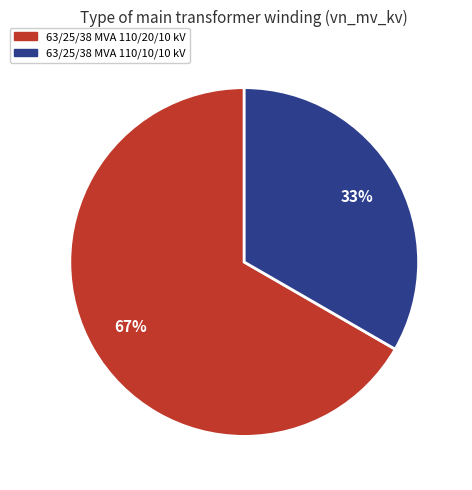

Rank the categories by value from lowest to highest.

63/25/38 MVA 110/10/10 kV, 63/25/38 MVA 110/20/10 kV